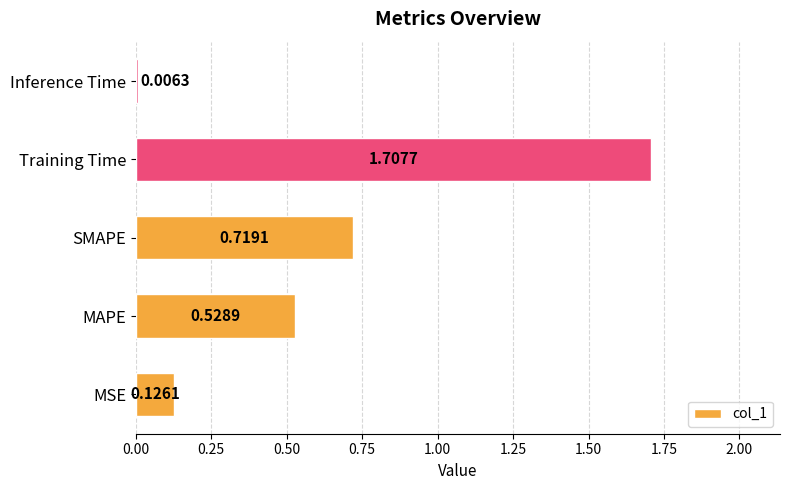

What is the sum of all values?

3.1